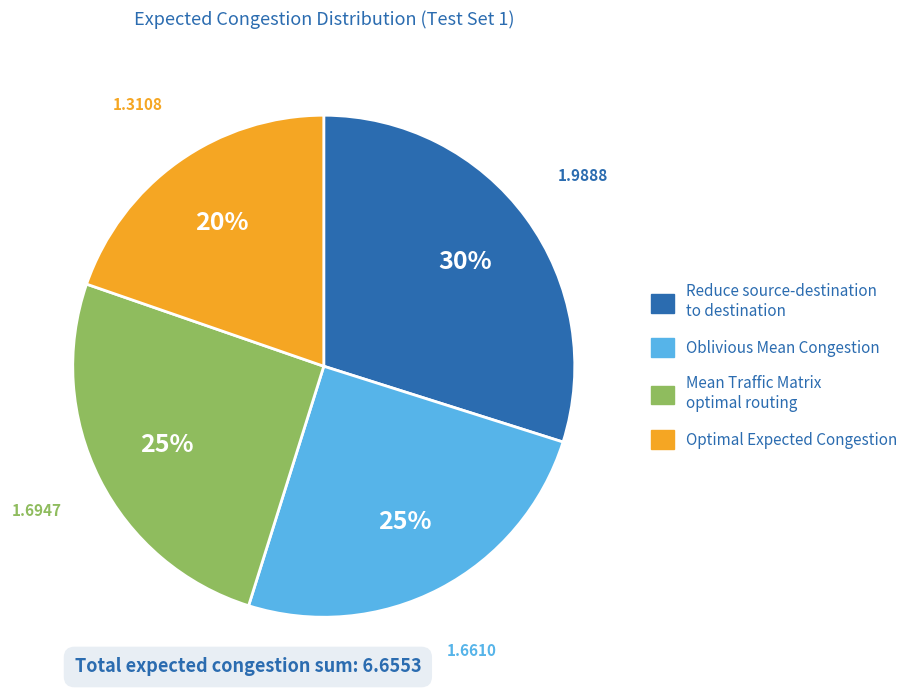

Which category has the biggest portion of the pie?

Reduce source-destination to destination